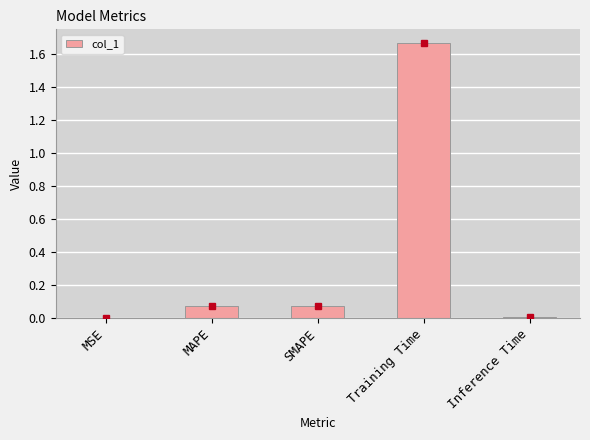

Which label corresponds to the largest value in the chart?

Training Time